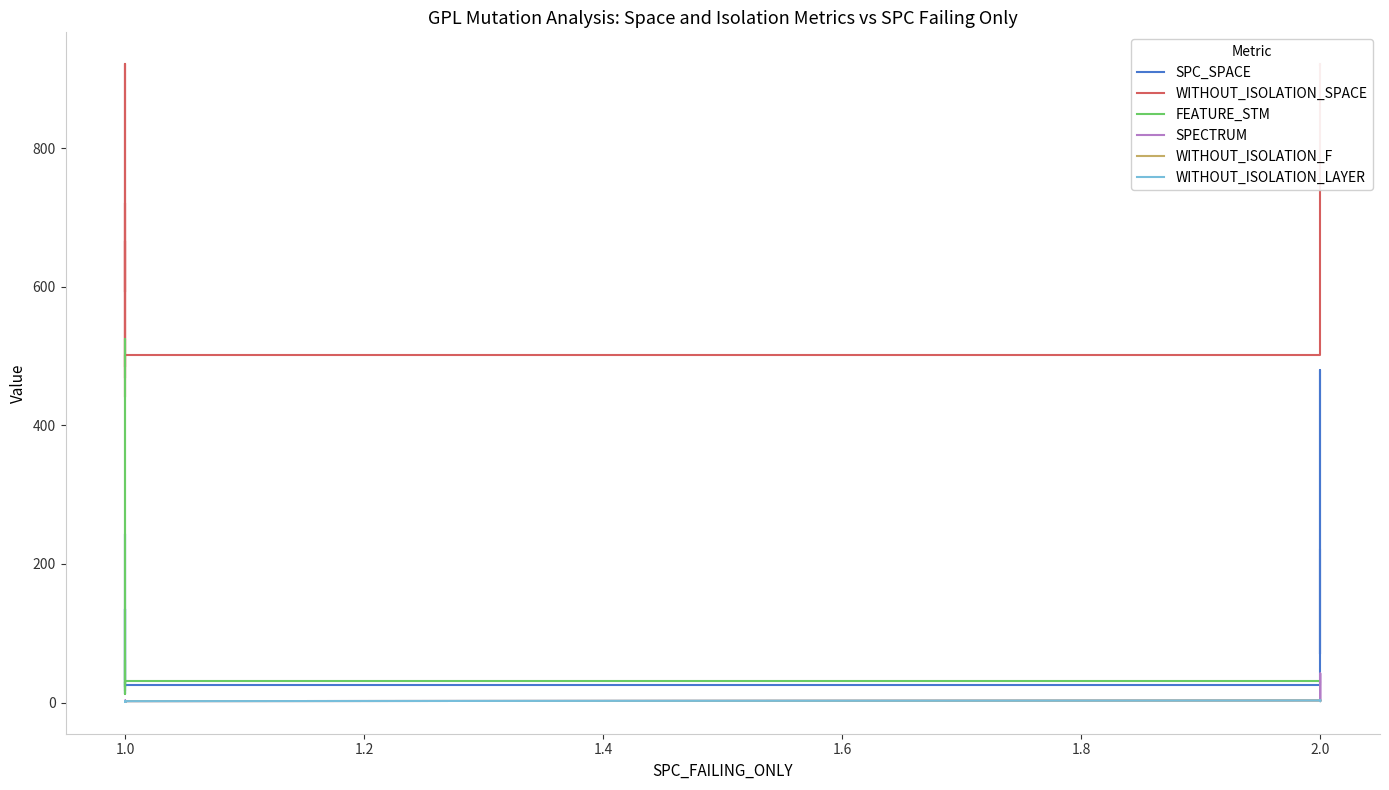

List the series in order of their peak value, highest first.

WITHOUT_ISOLATION_SPACE, FEATURE_STM, SPC_SPACE, SPECTRUM, WITHOUT_ISOLATION_F, WITHOUT_ISOLATION_LAYER